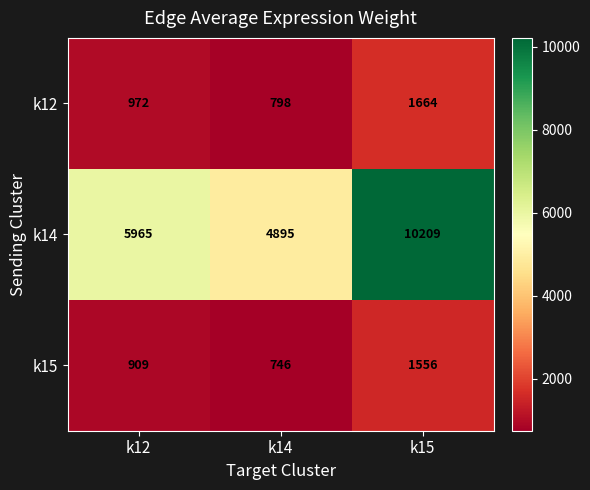

What is the greatest value displayed?

10209